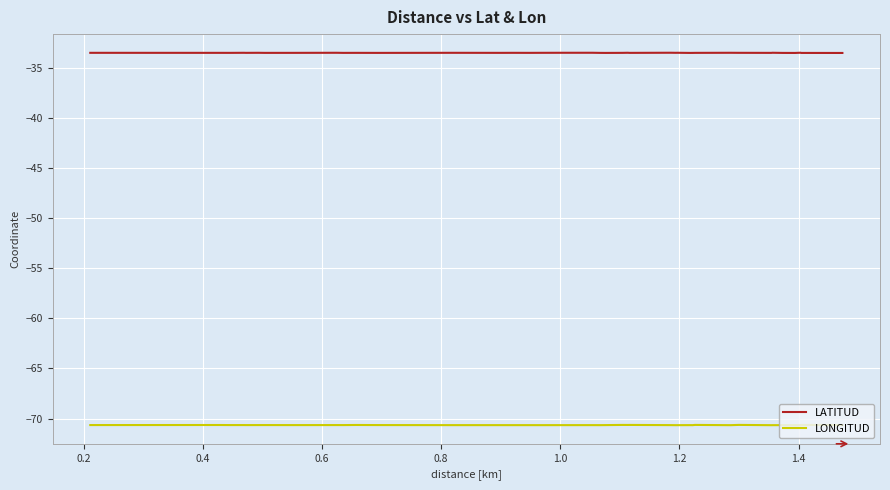

Rank the series by their maximum value, from highest to lowest.

LATITUD, LONGITUD